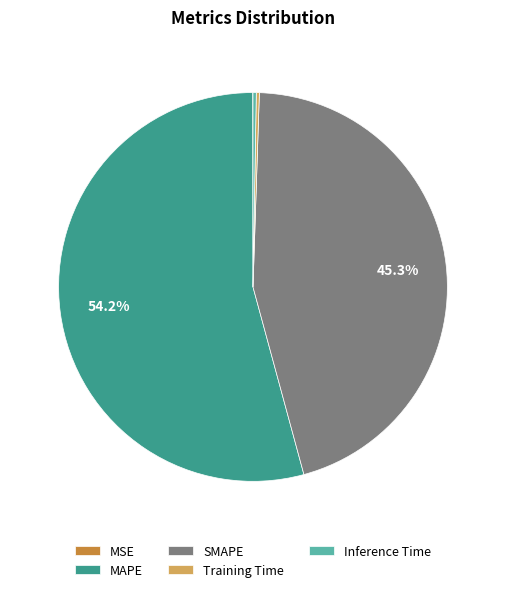

To the nearest percent, what is the difference between the largest and smallest slice percentages?

54%